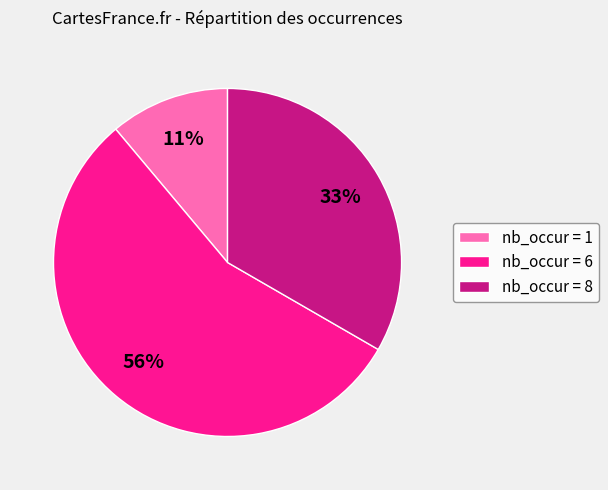

To the nearest percent, what percentage of the pie is nb_occur = 8?

33%